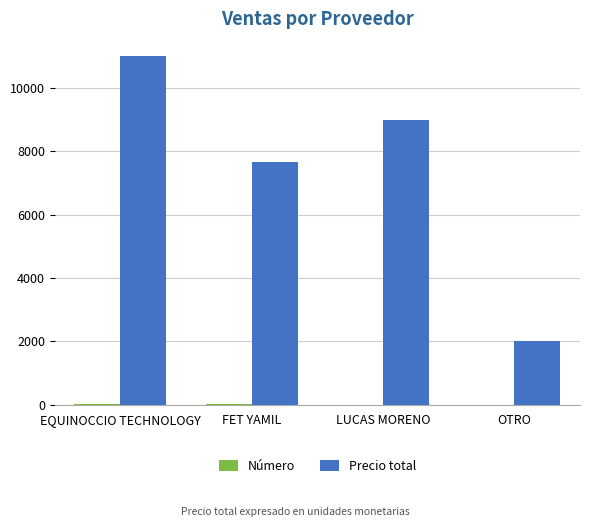

Which series has the largest range (max minus min)?

Precio total